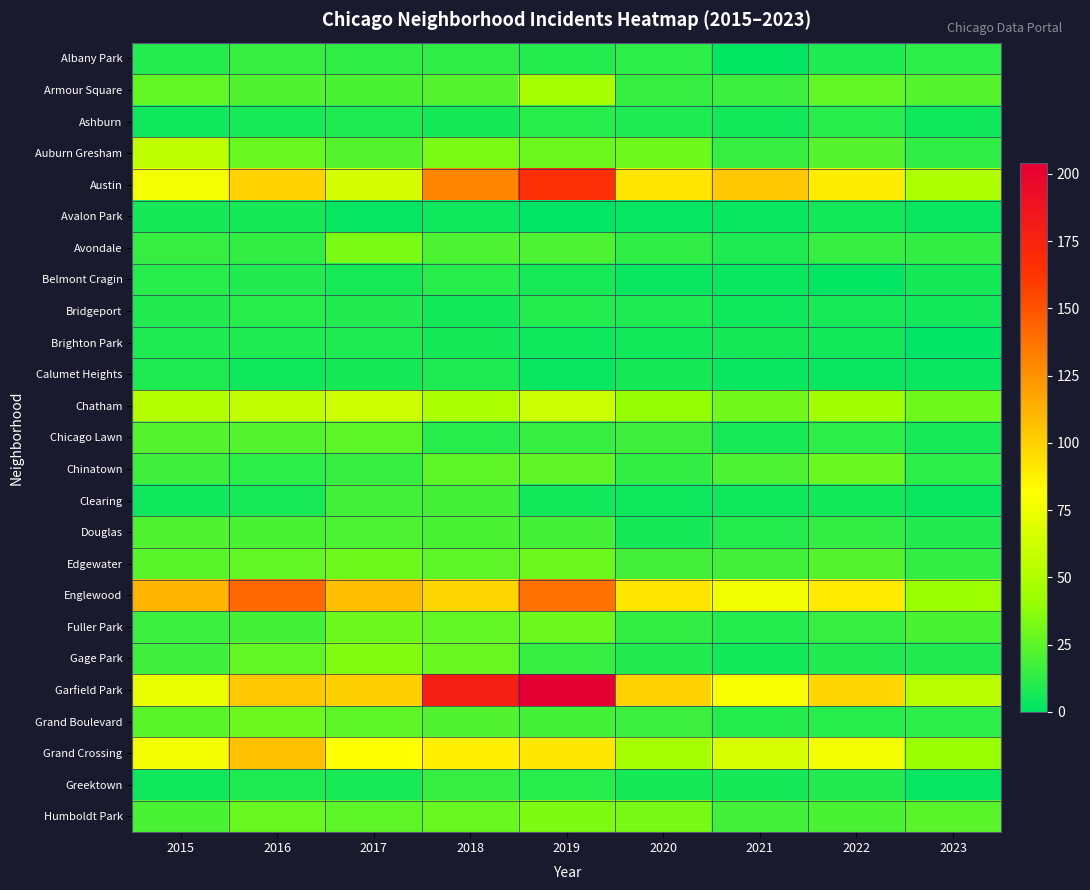

Which label corresponds to the largest value in the chart?

2019